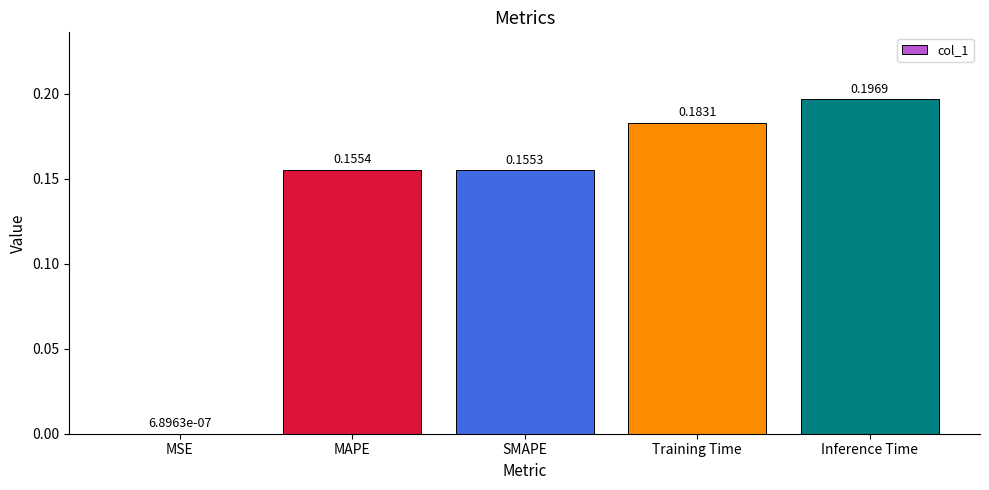

What is the change in value from MSE to MAPE?

+0.2